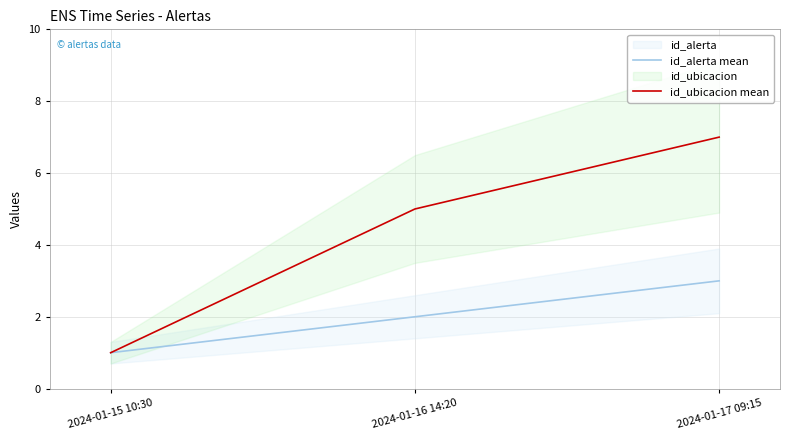

How many lines are shown in the chart?

2